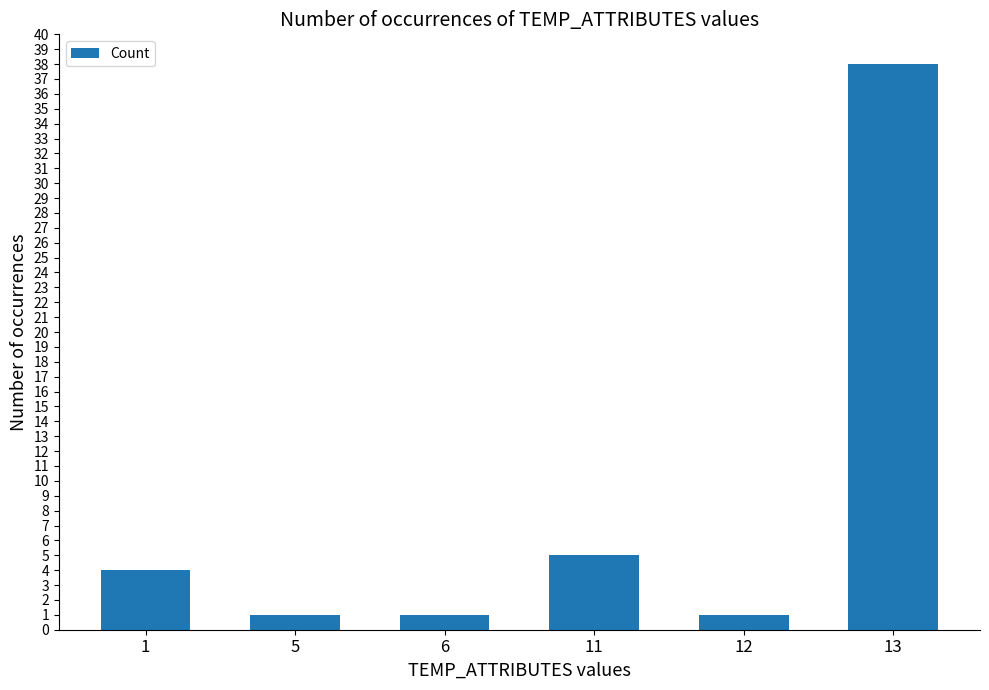

What is the value of the 1st bar from the left?

4